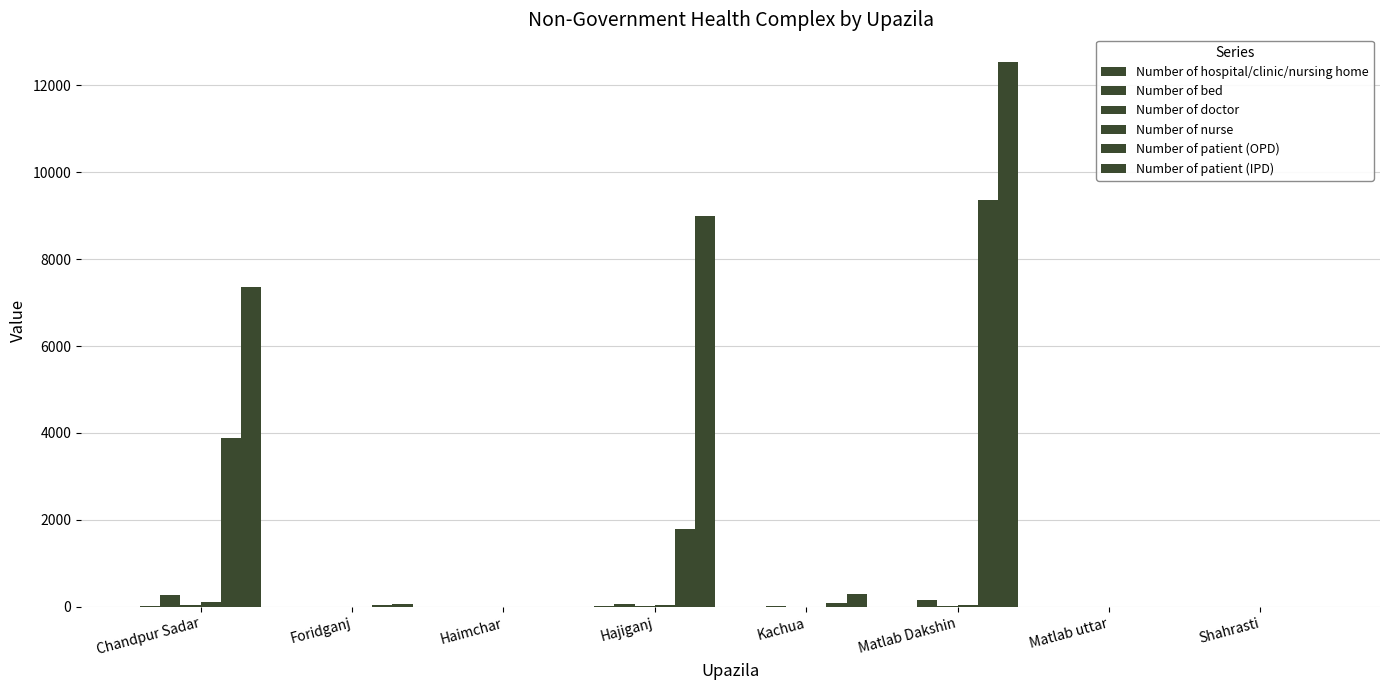

What is the highest value of the Number of nurse series?

123